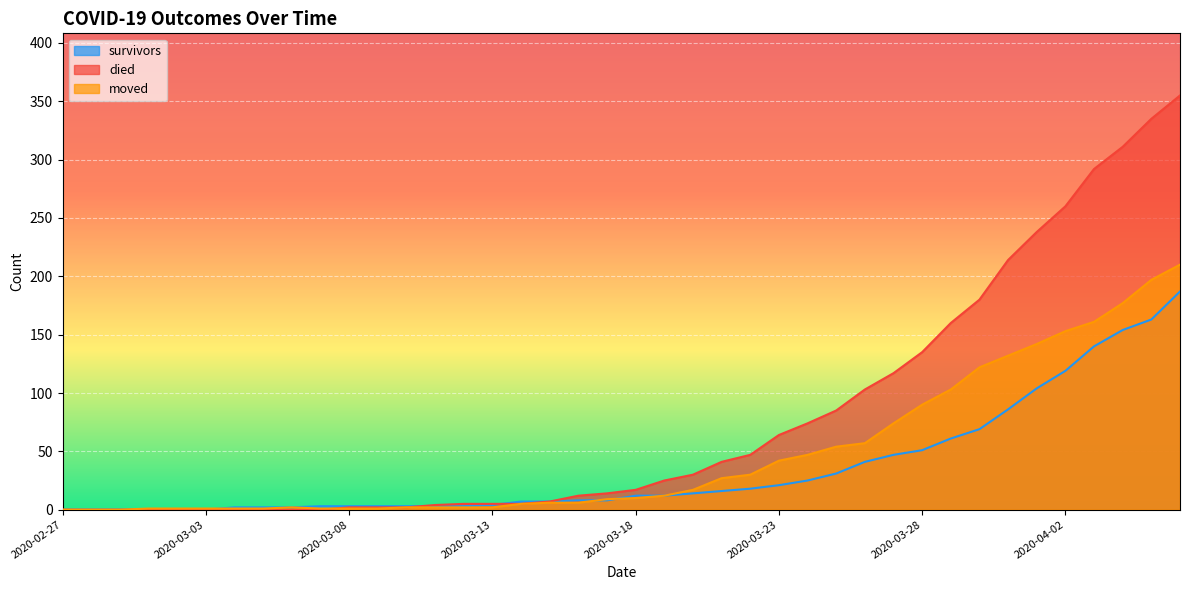

Which category has the highest value in the moved series?

2020-04-06